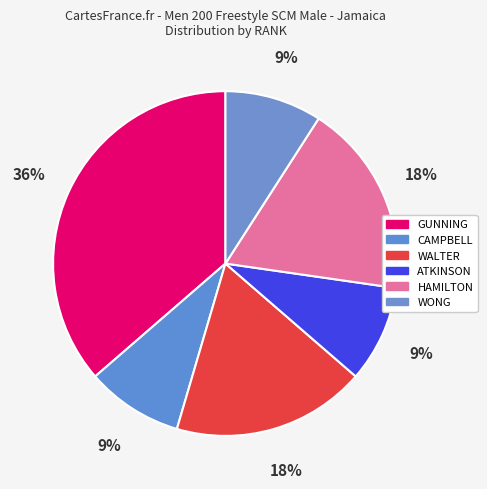

Count the number of slices in the pie.

6